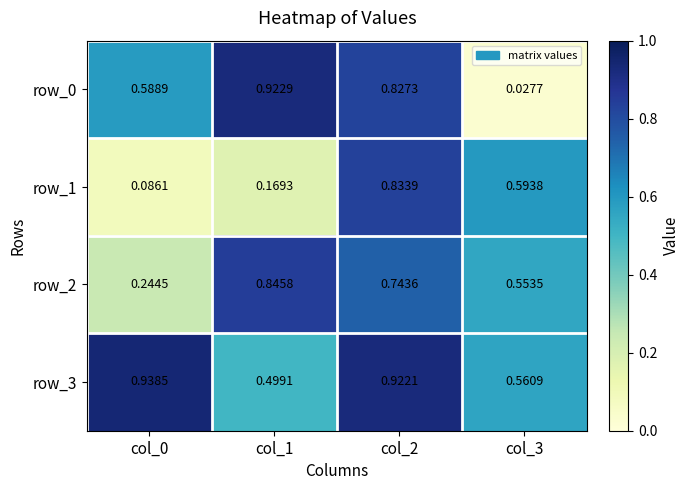

Is the value of row_2 at col_1 greater than the value of row_1 at col_0?

Yes